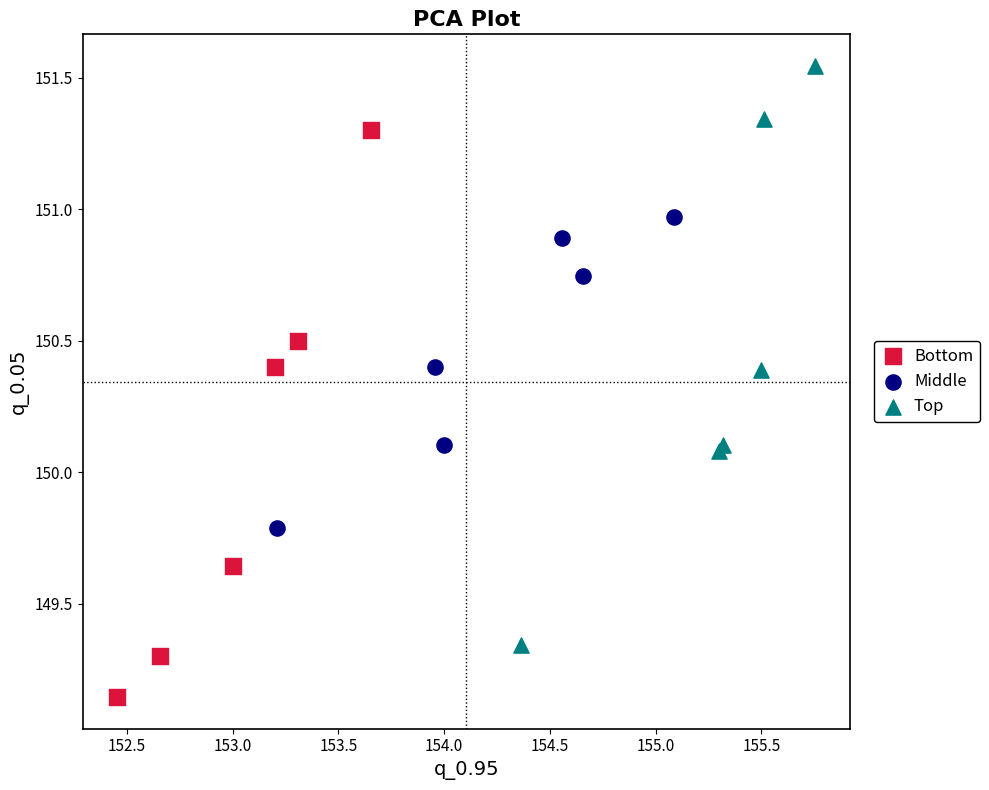

Which series has the largest Y range (max minus min)?

Top